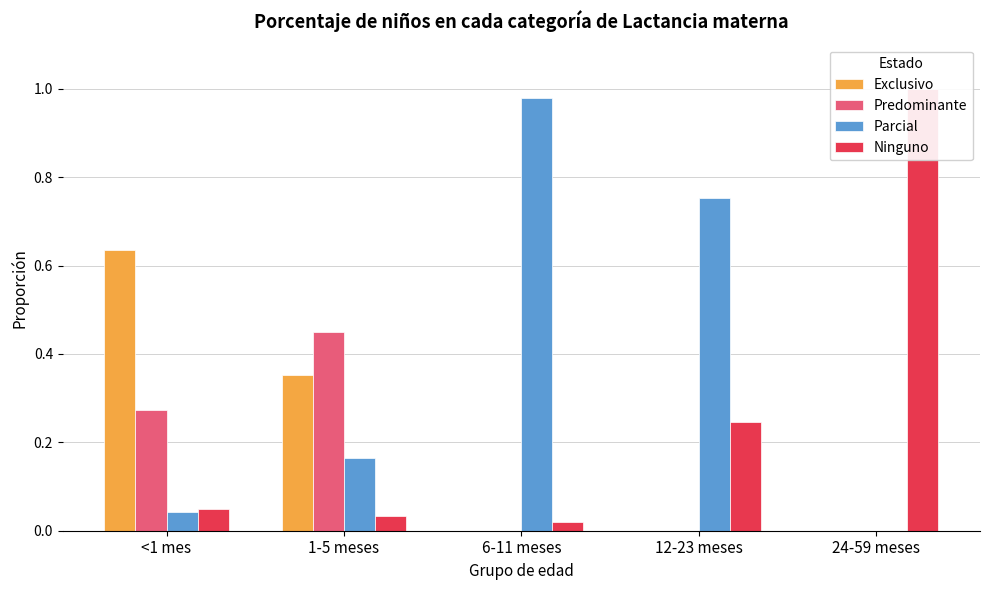

Reading left to right, what are all the values shown in this chart?

Exclusivo: <1 mes=0.6	1-5 meses=0.4	6-11 meses=0.0	12-23 meses=0.0	24-59 meses=0.0
Predominante: <1 mes=0.3	1-5 meses=0.5	6-11 meses=0.0	12-23 meses=0.0	24-59 meses=0.0
Parcial: <1 mes=0.0	1-5 meses=0.2	6-11 meses=1.0	12-23 meses=0.8	24-59 meses=0.0
Ninguno: <1 mes=0.0	1-5 meses=0.0	6-11 meses=0.0	12-23 meses=0.2	24-59 meses=1.0